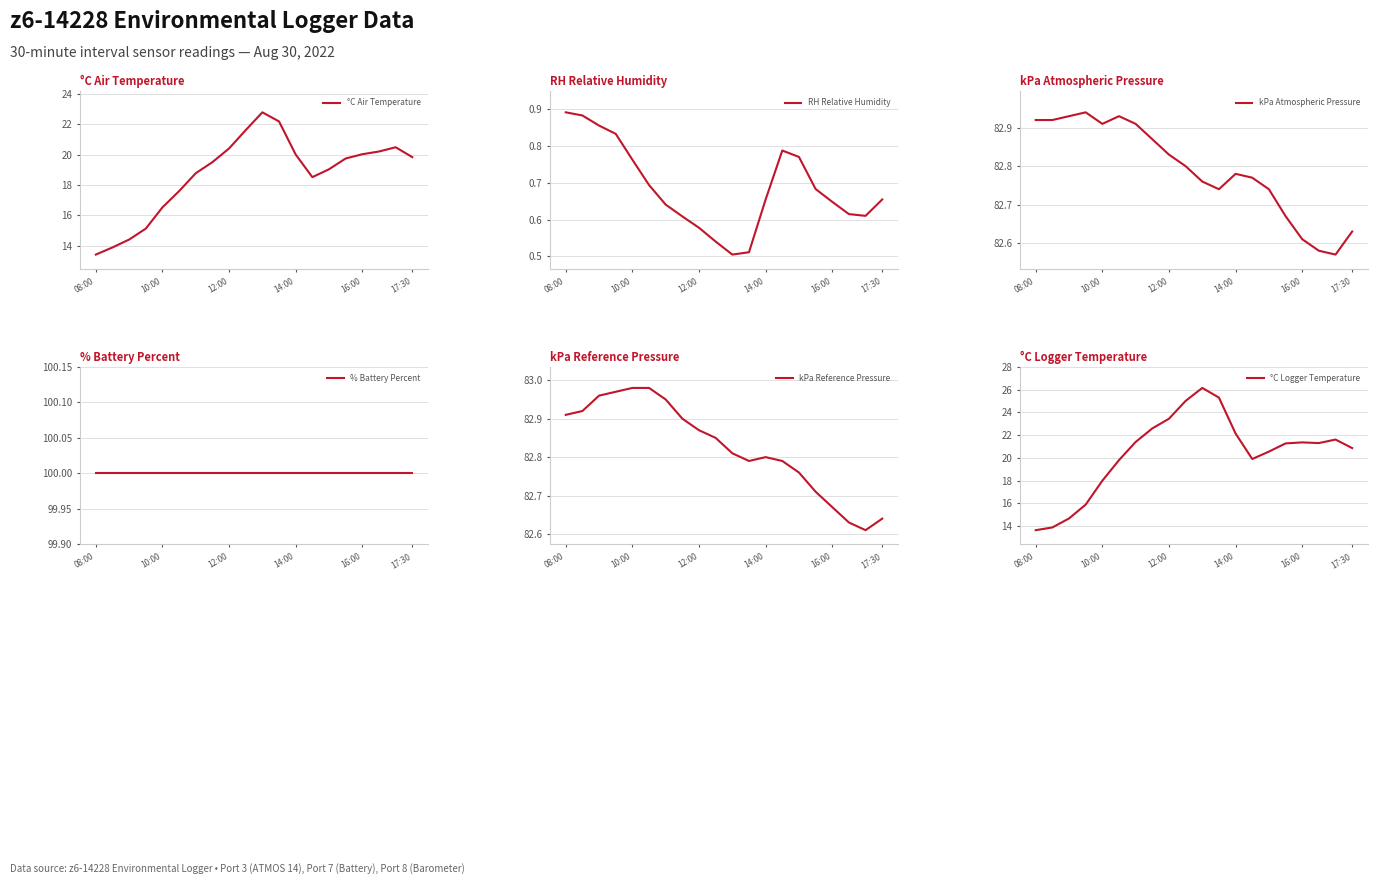

At which label does °C Air Temperature reach its minimum?

08:00